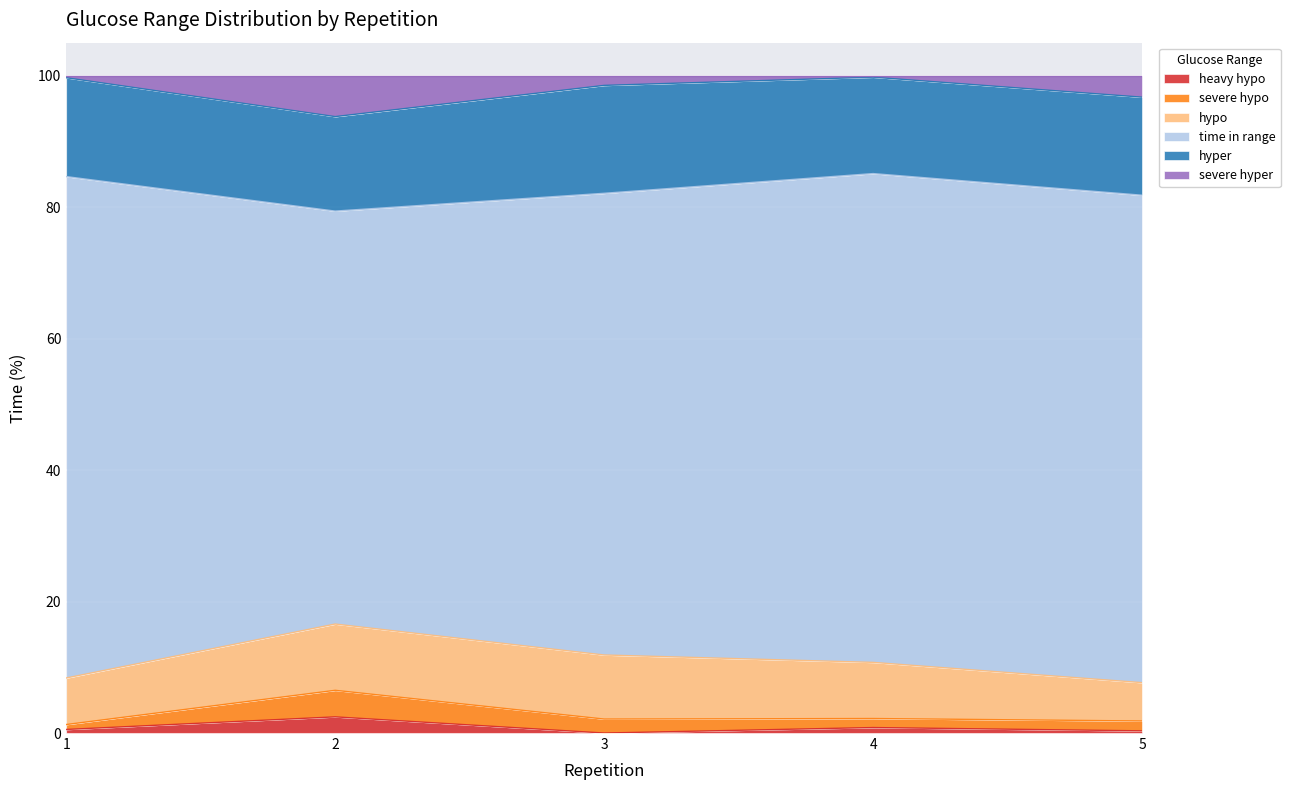

What is the sum of all hyper values?

75.4